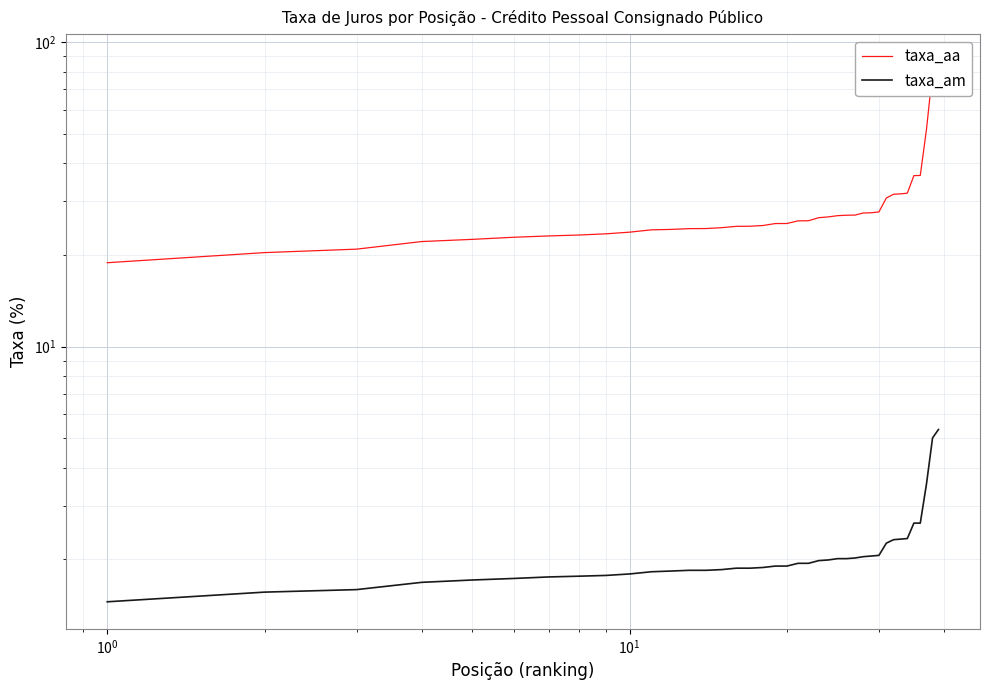

Which series has the largest total across all categories?

taxa_aa